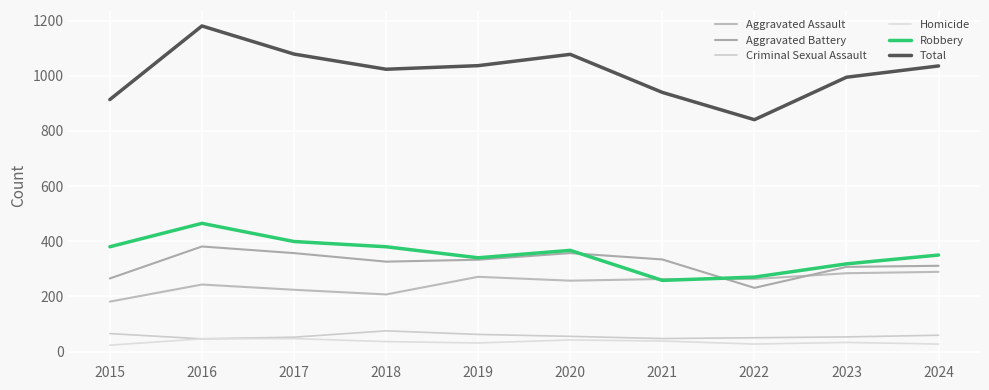

How many lines are shown in the chart?

6